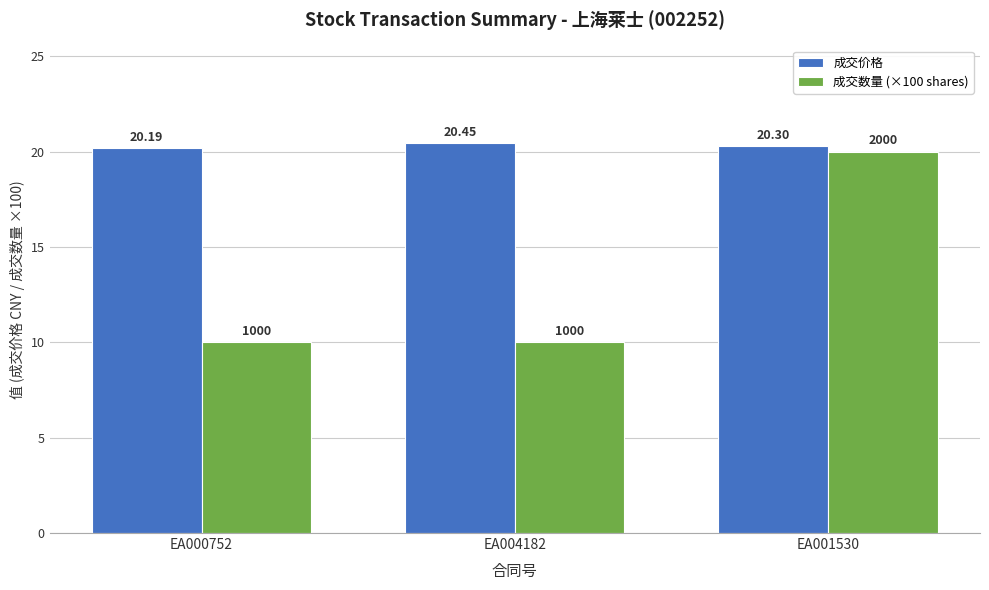

The value of 成交数量 (×100 shares) at EA004182 is 15.7. True or false?

False